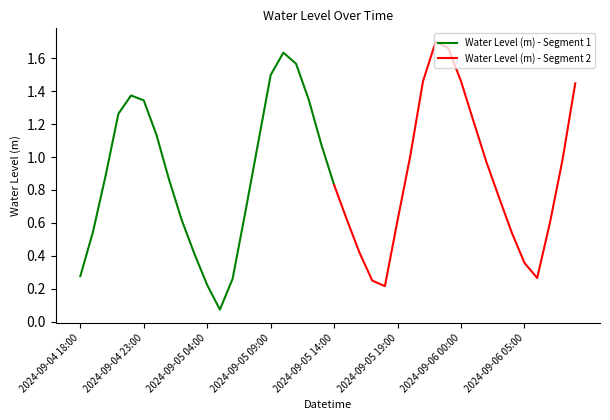

Where is the first local minimum?

2024-09-05 05:00